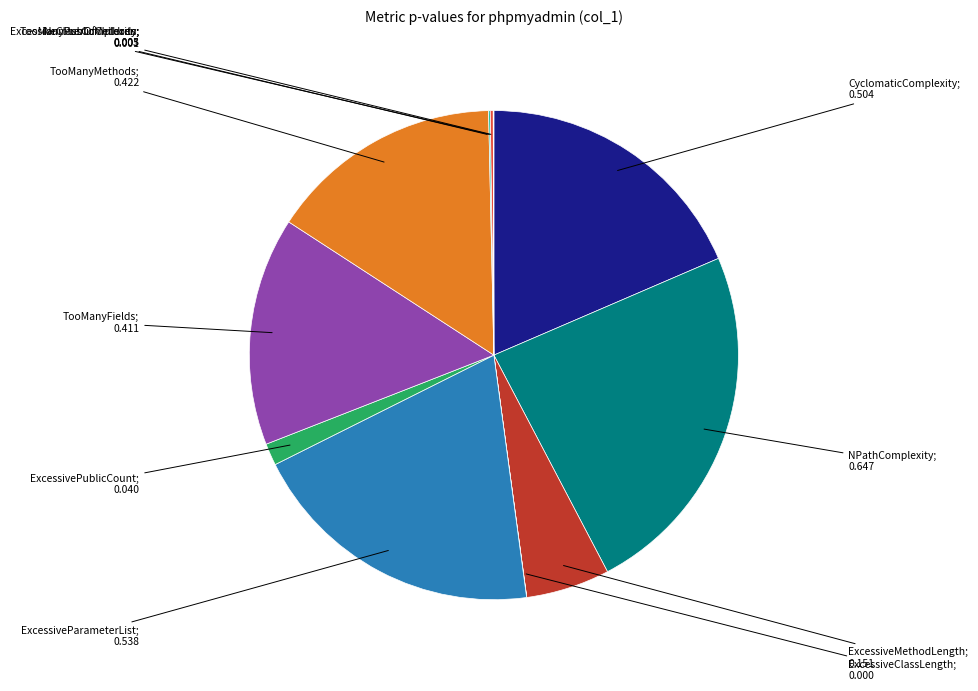

Is there a majority slice in this chart?

No